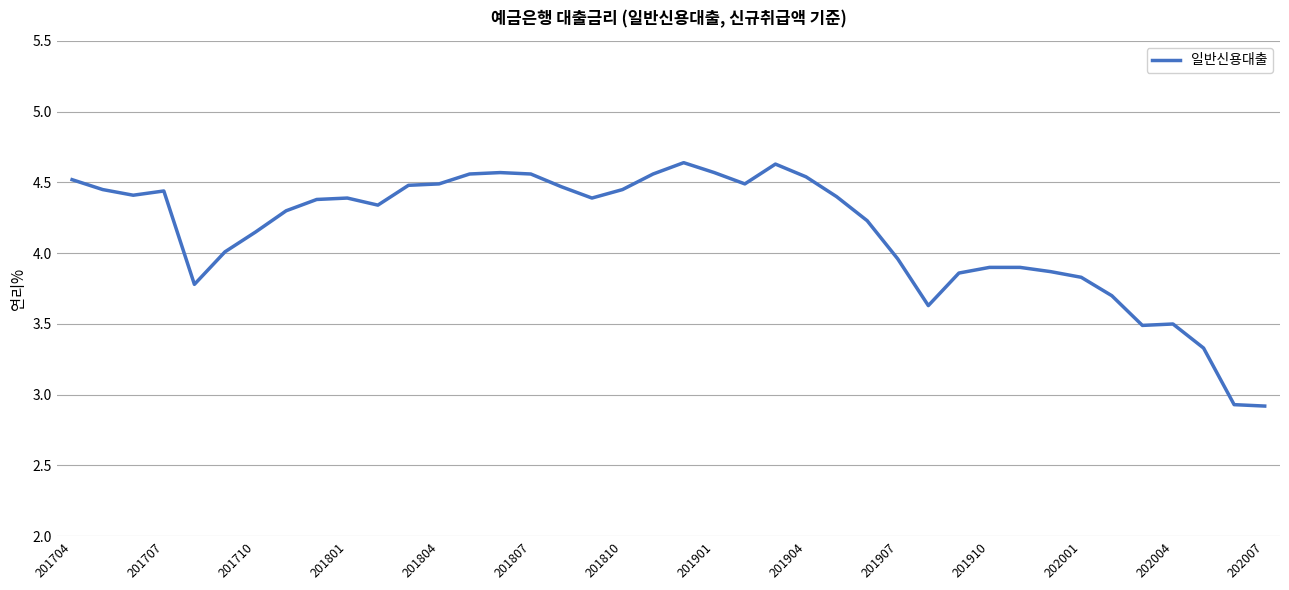

What is the difference between the maximum and minimum values?

1.7